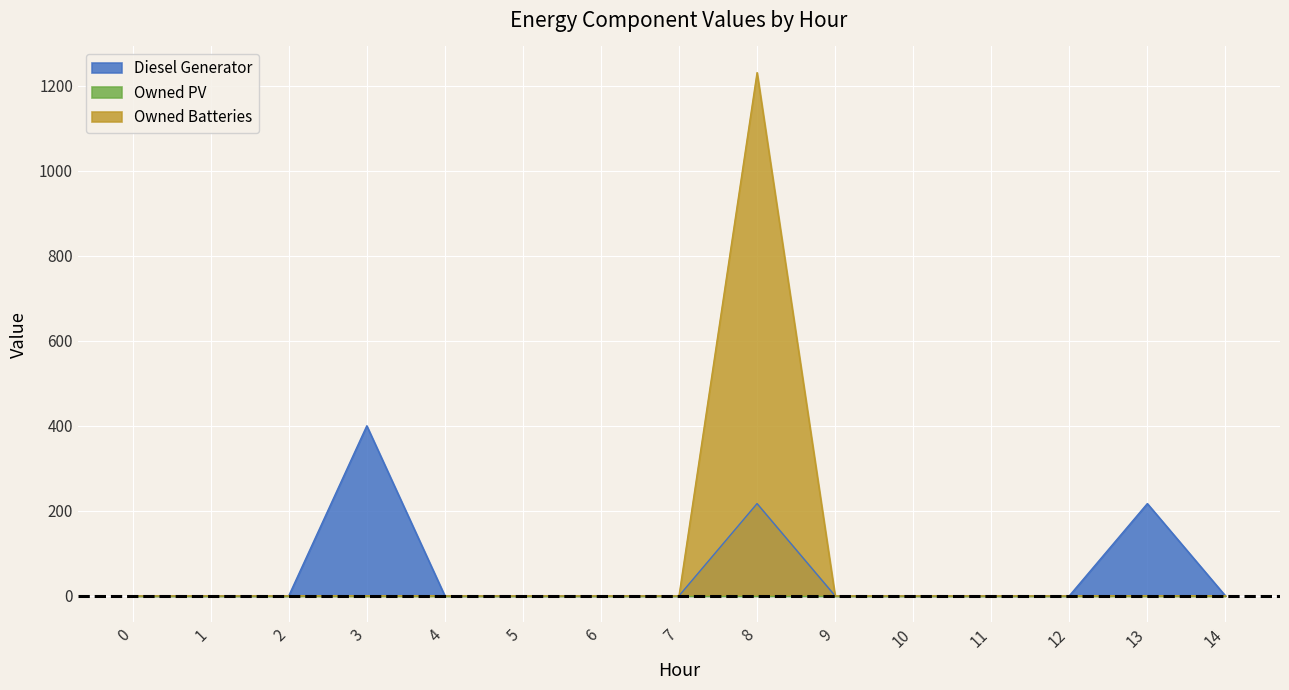

What is the total value across all series at 3?

400